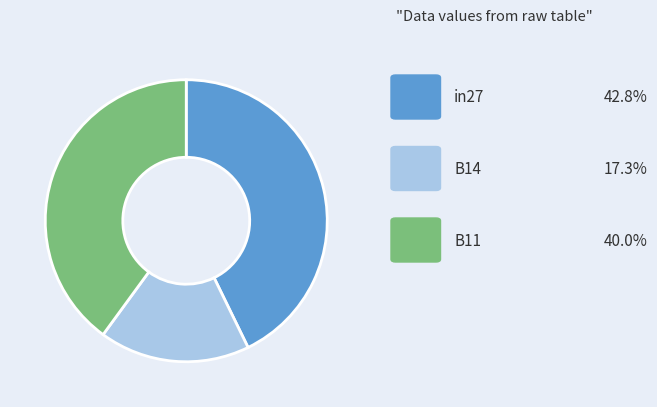

Is there a majority slice in this chart?

No